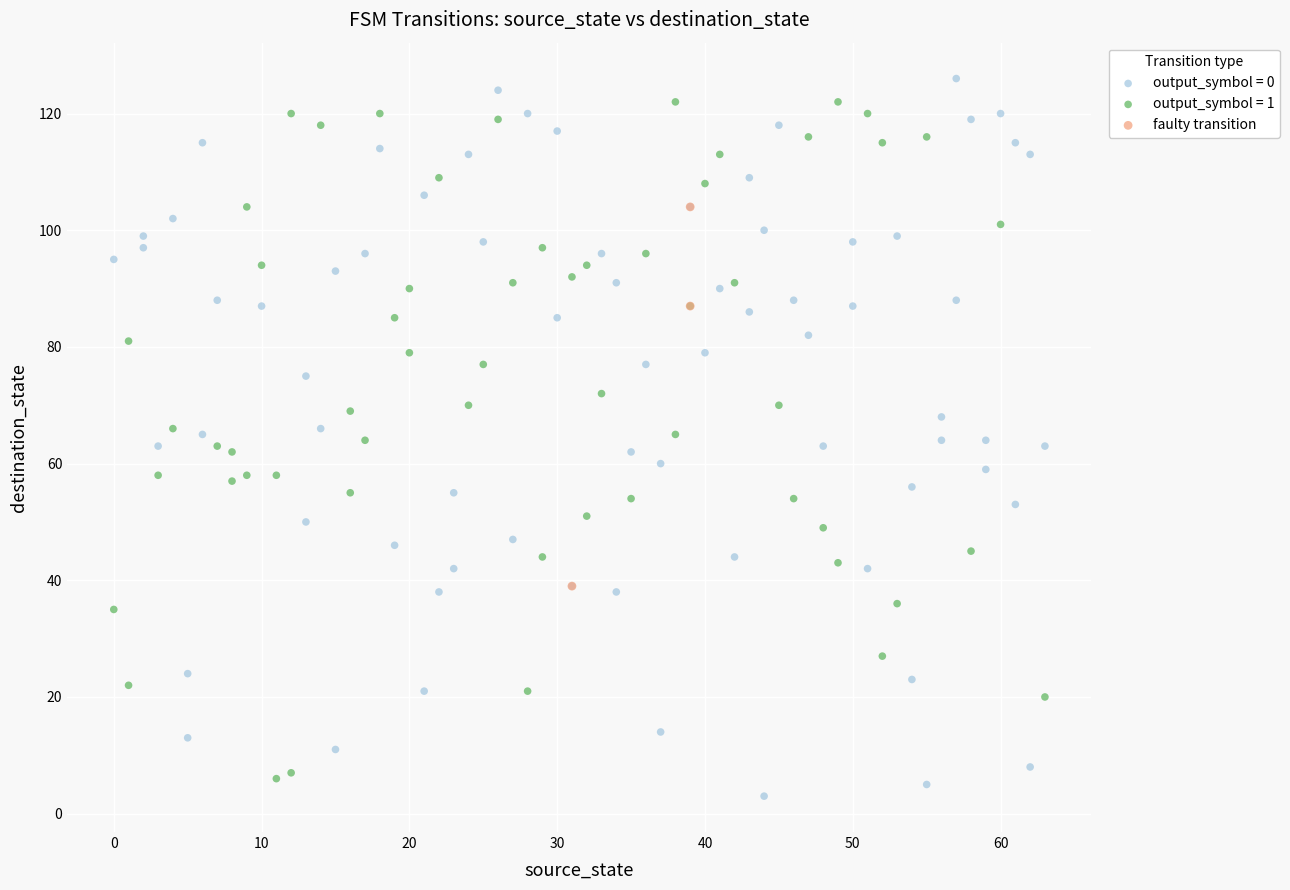

What are all the series names shown in the legend?

output_symbol = 0, output_symbol = 1, faulty transition